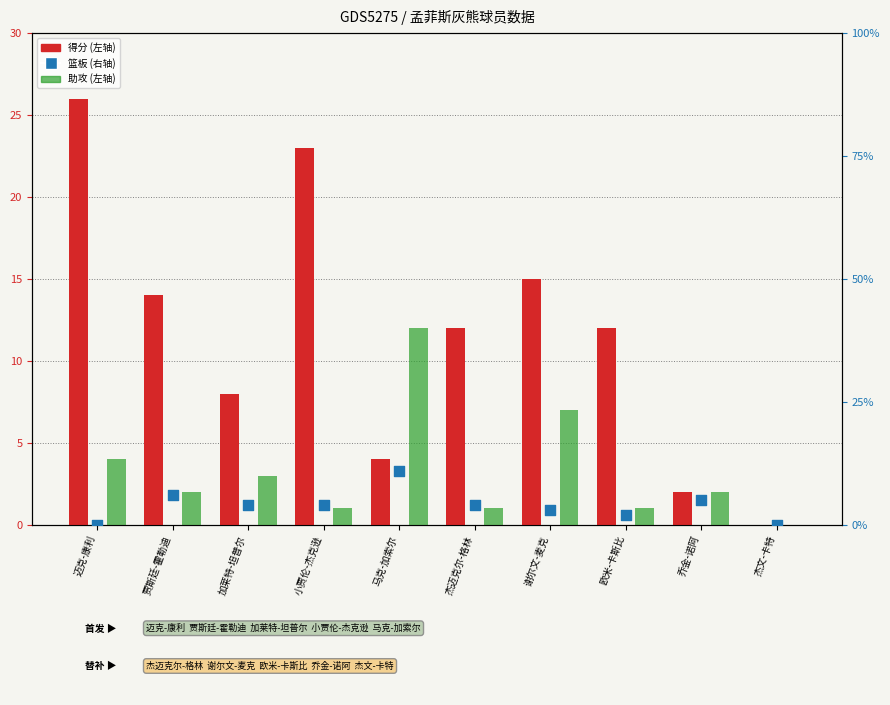

At which category is the sum across all series the highest?

迈克-康利